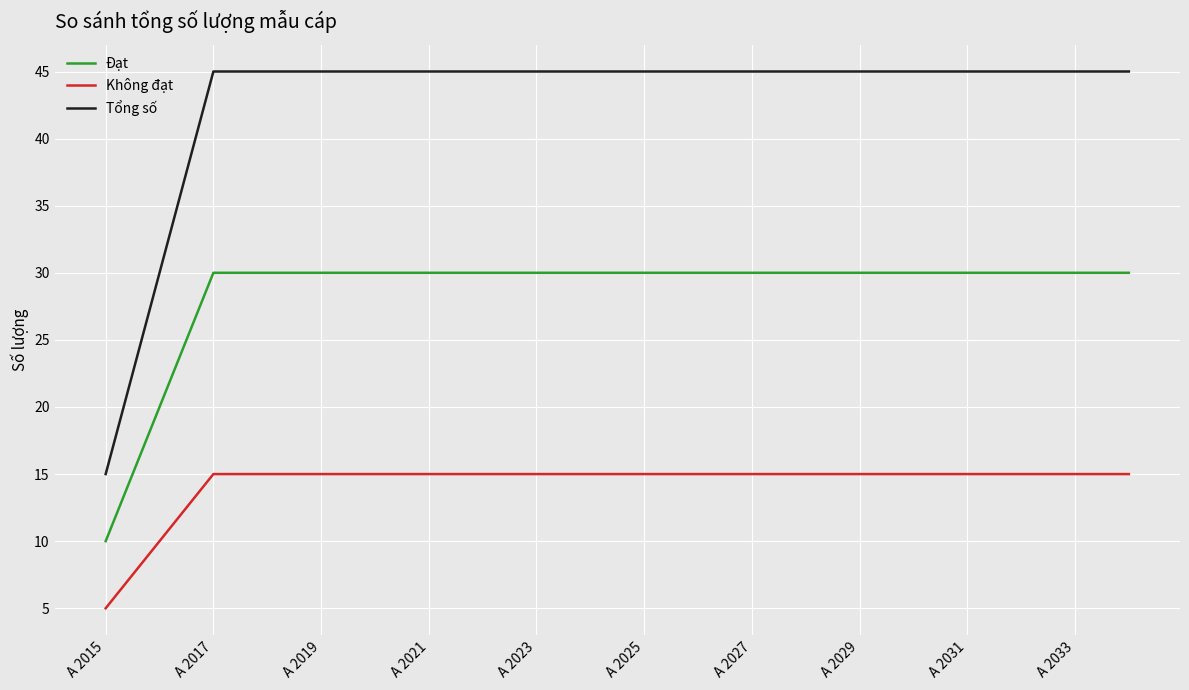

True or false: Đạt and Không đạt cross at least once.

False